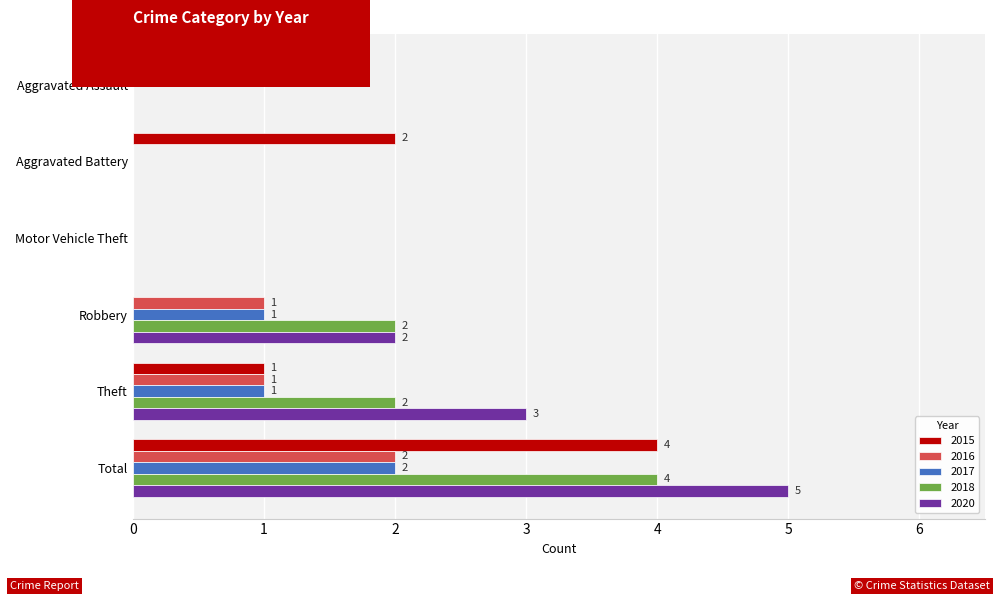

What is the greatest value displayed?

5